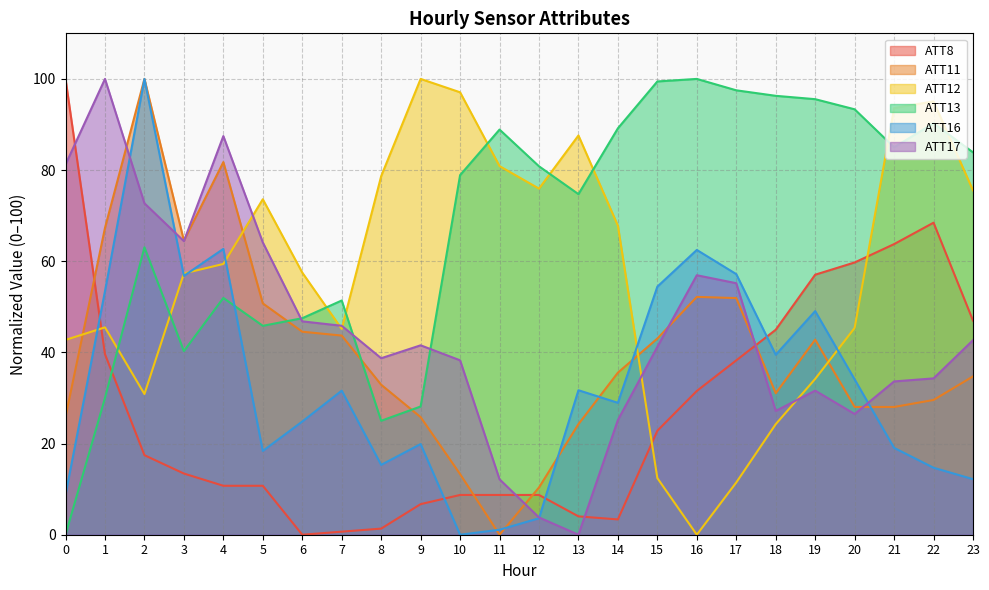

The value of ATT17 at 22 is 34.3. True or false?

True